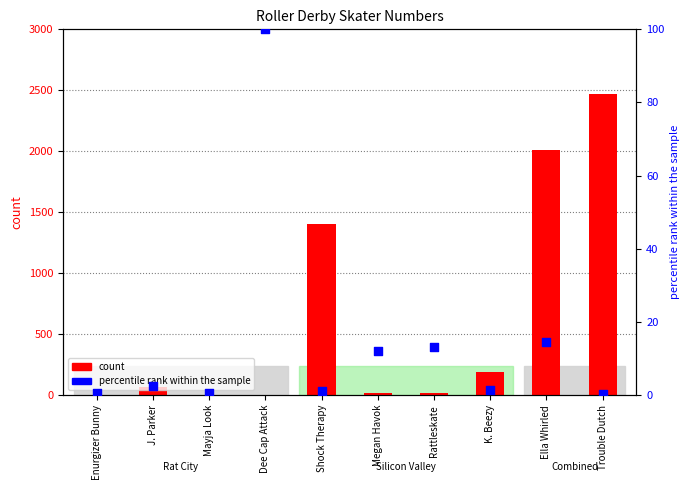

Which series has the largest total across all categories?

count